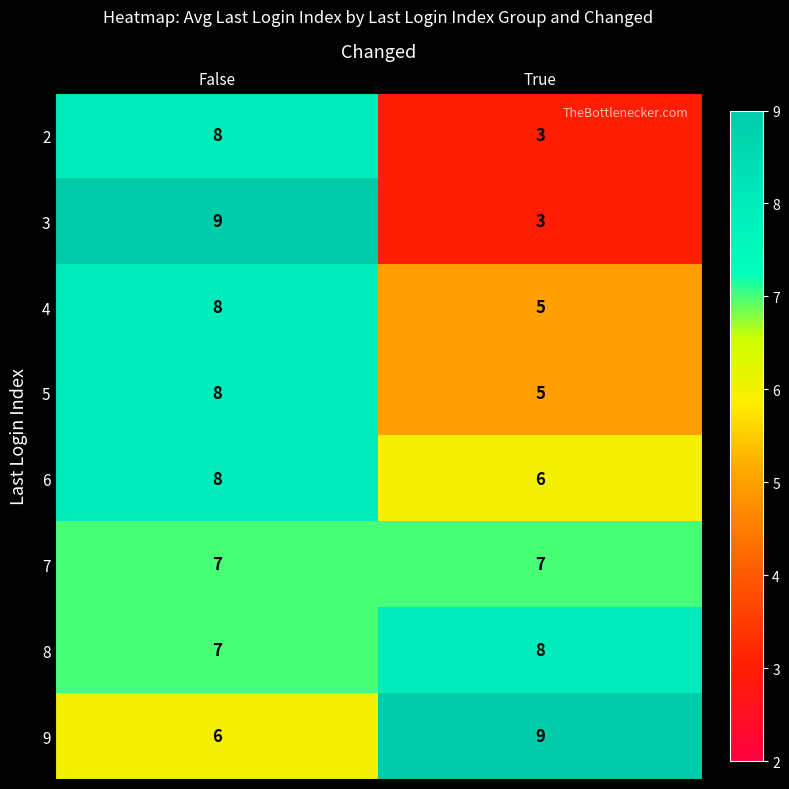

Read the 2 value at True.

3